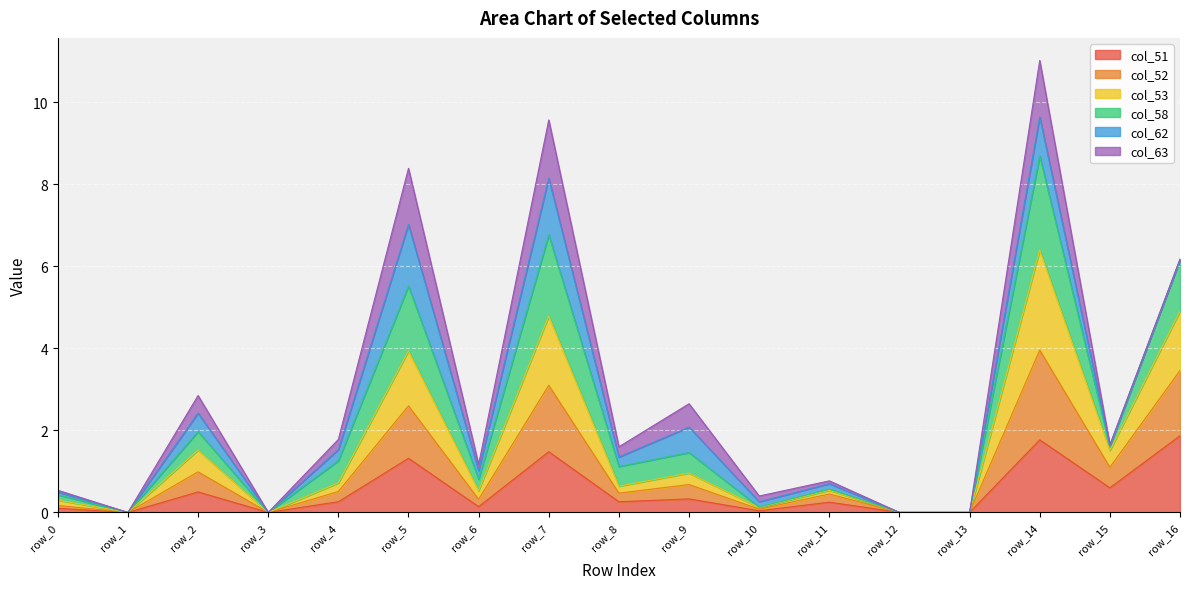

Is it true that col_53 equals -5.2 at row_1?

False